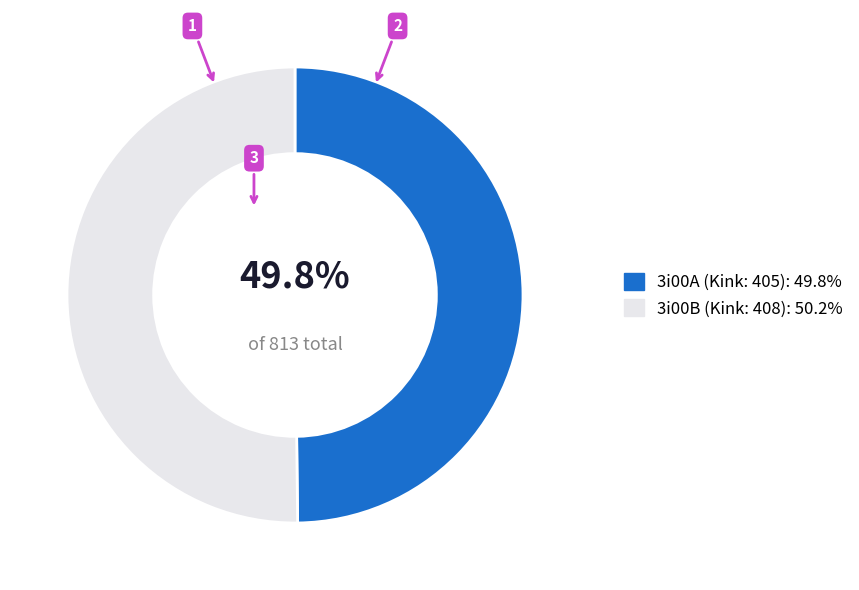

To the nearest percent, what is the combined percentage of 3i00B and 3i00A?

100%